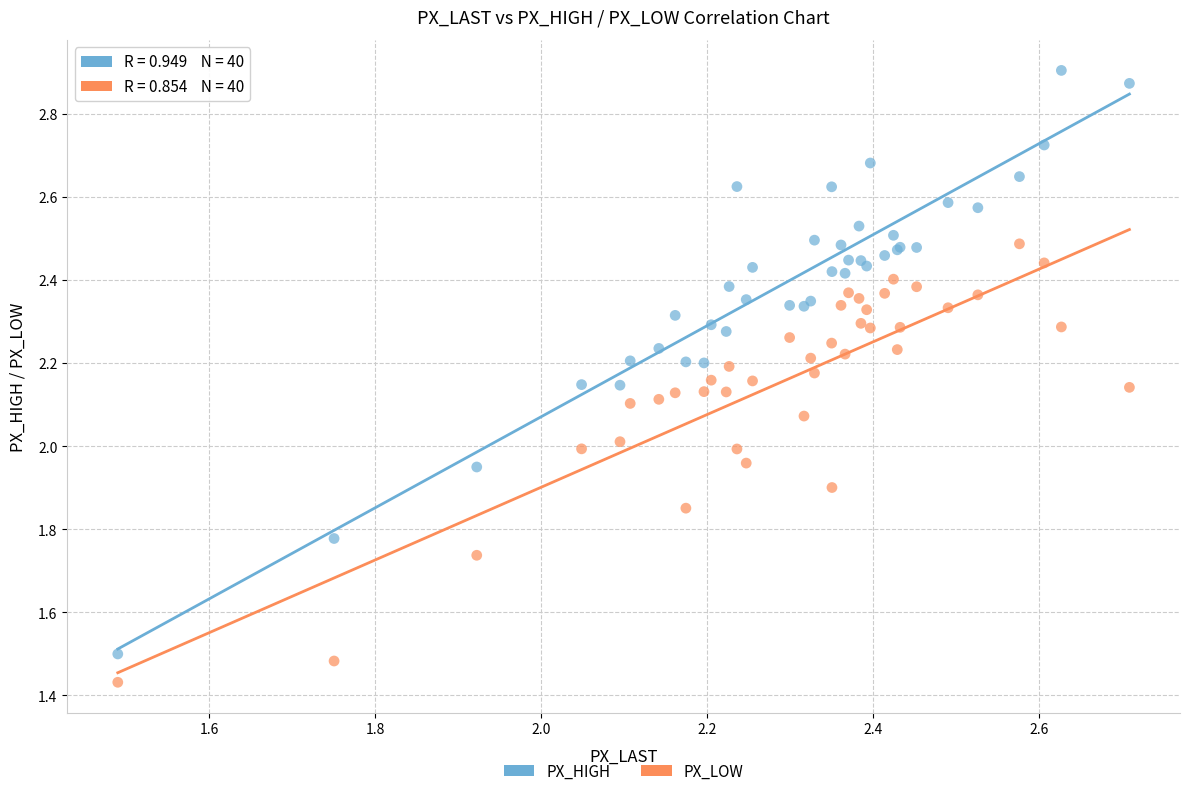

What are all the series names shown in the legend?

PX_HIGH, PX_LOW